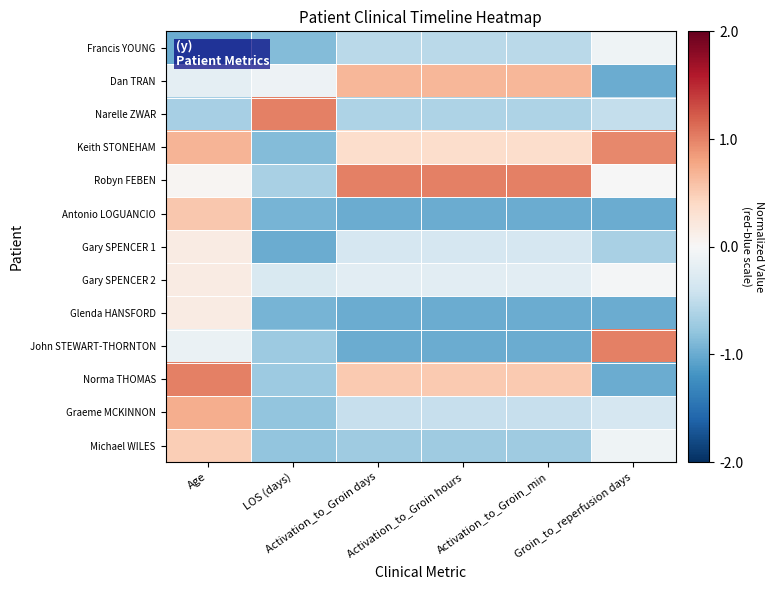

Which series changed the most between LOS (days) and Activation_to_Groin hours?

Robyn FEBEN